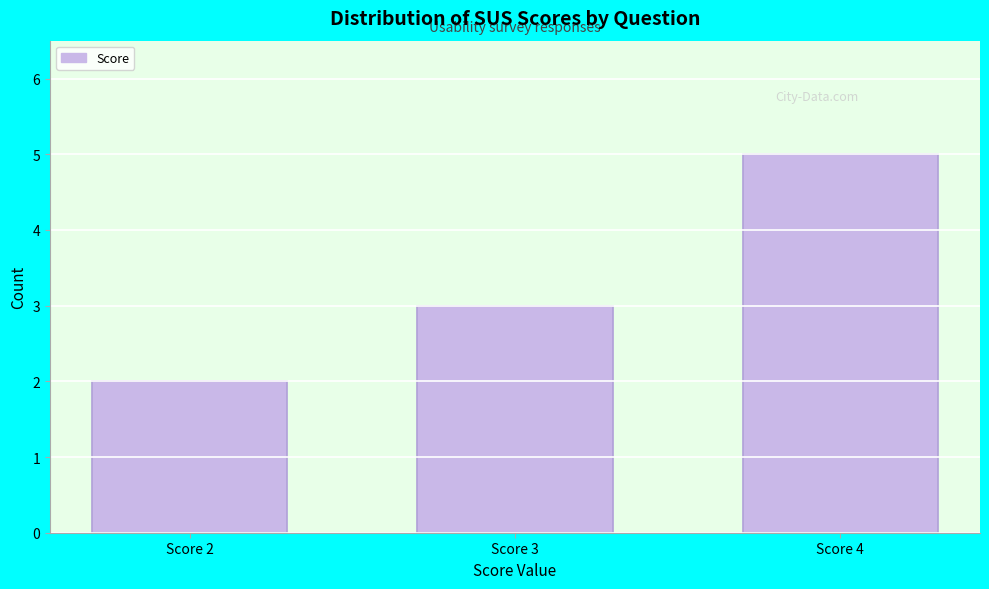

Reading right to left, extract all data points from this chart.

5	3	2